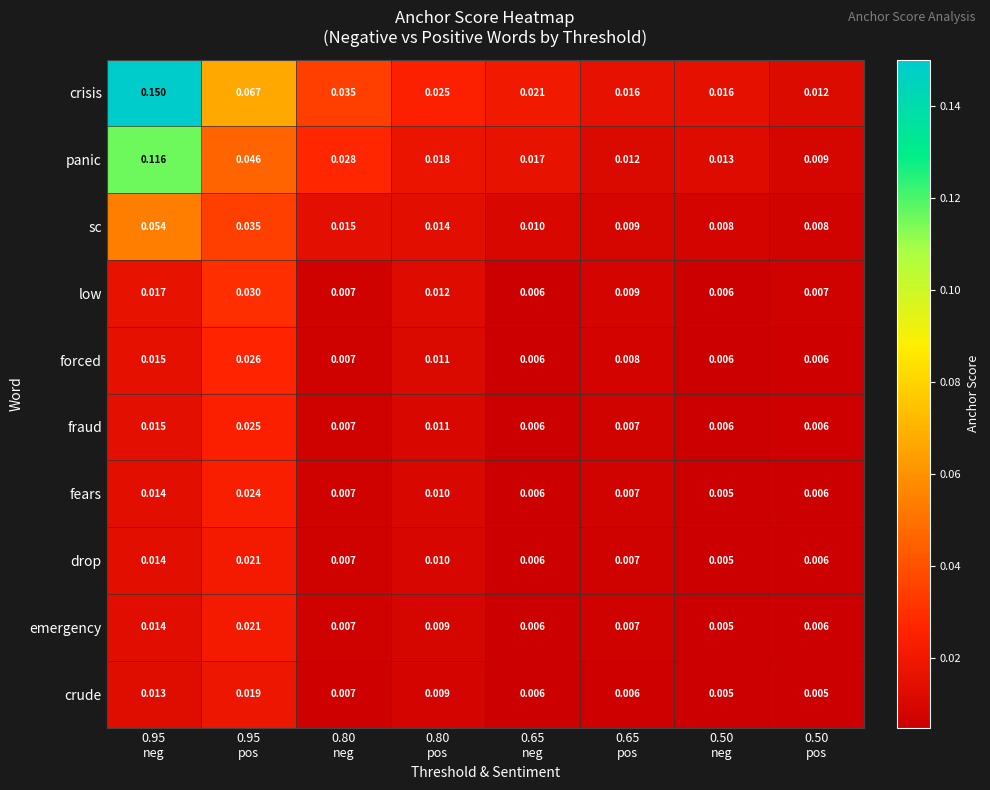

Which series has the largest range (max minus min)?

crisis